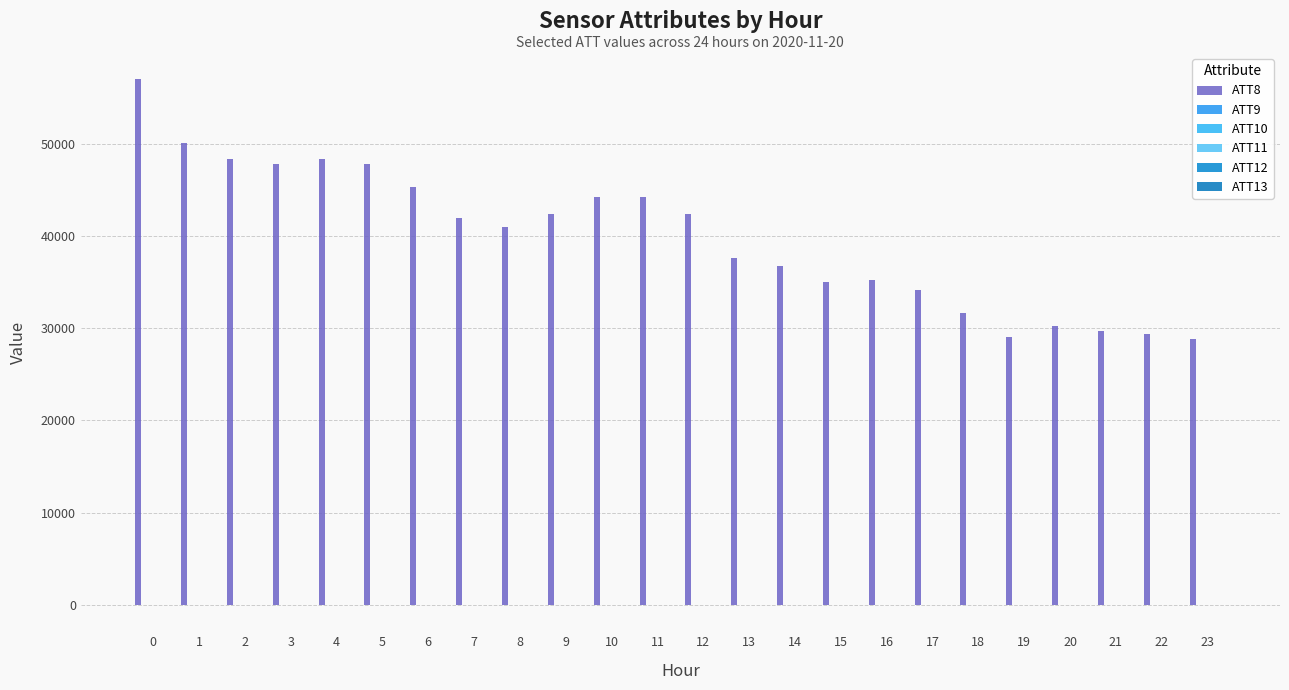

Is it true that ATT11 equals 10.6 at 22?

False